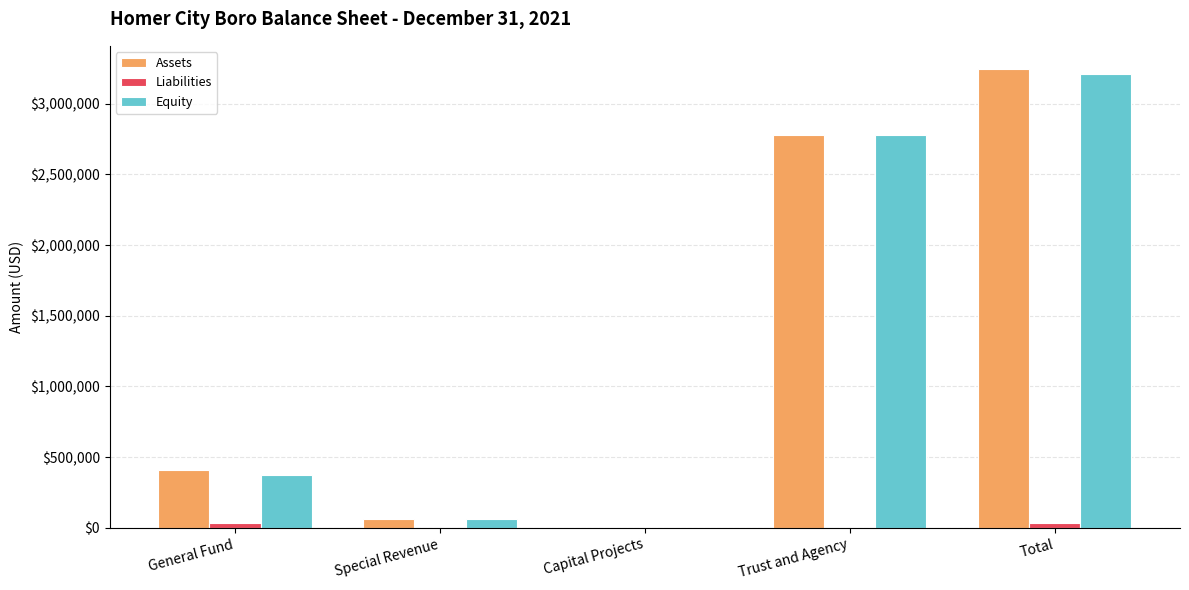

What is the sum of all Liabilities values?

71940